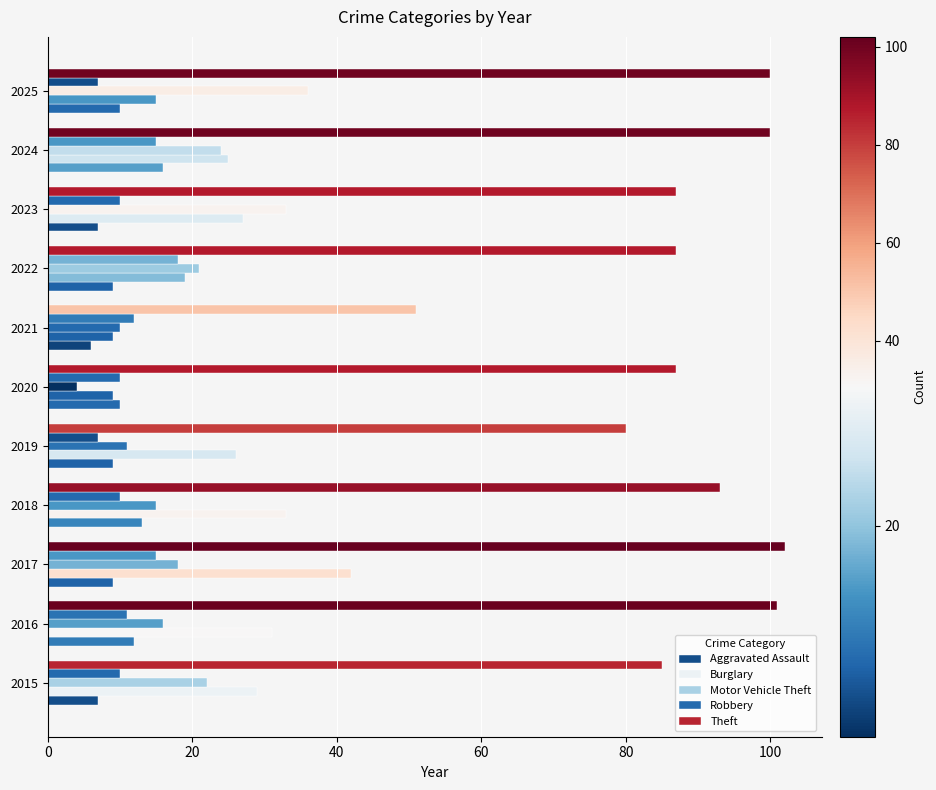

How many data points does each series have?

11